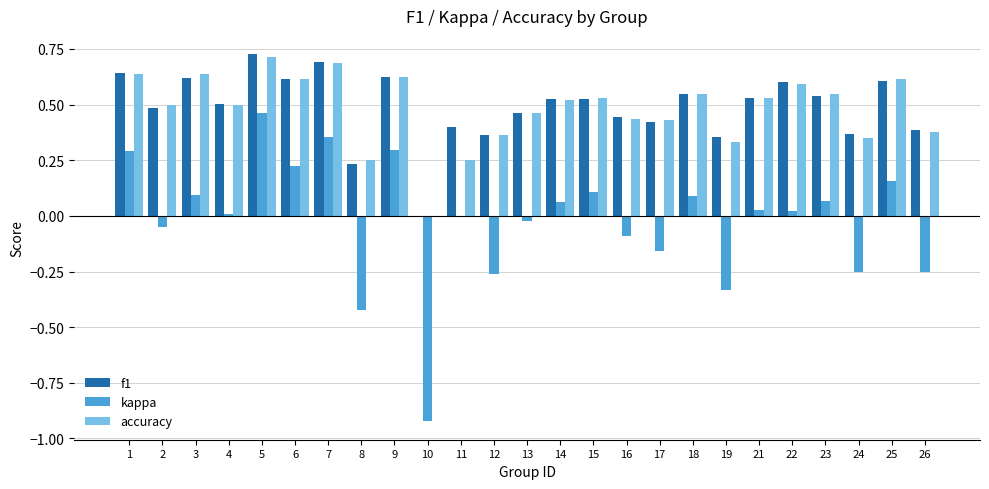

Count the number of data series in this chart.

3